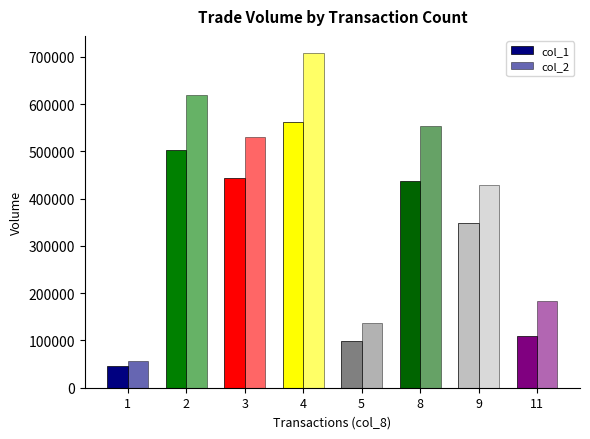

What is the approximate value of col_1 at 9?

349000